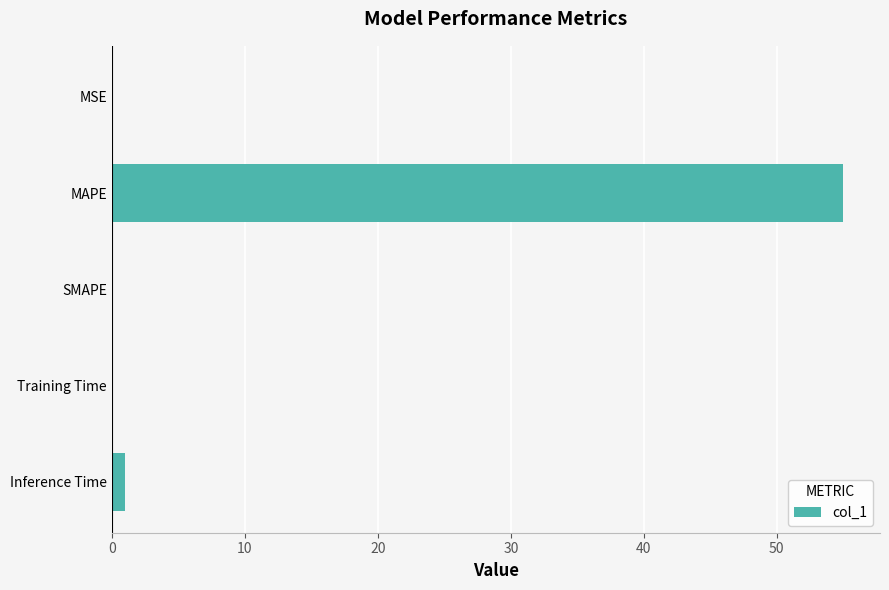

Which category has the highest value across all series?

MAPE